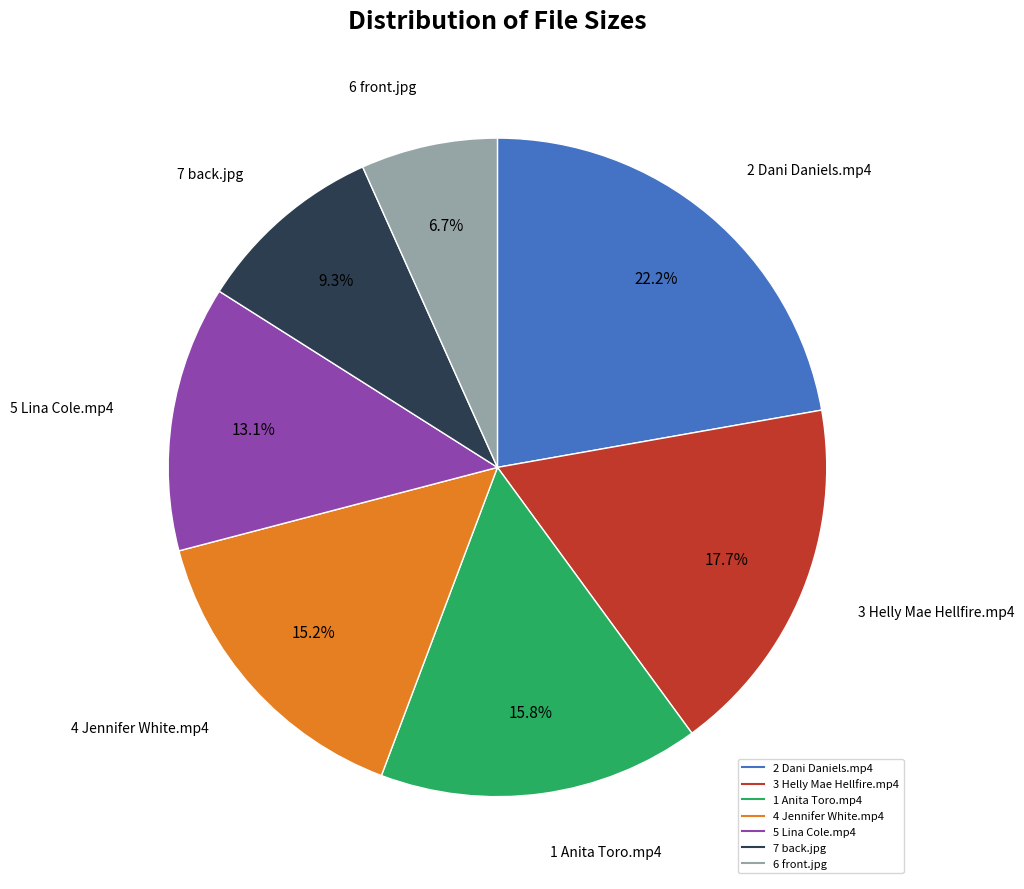

How many slices are in this pie chart?

7